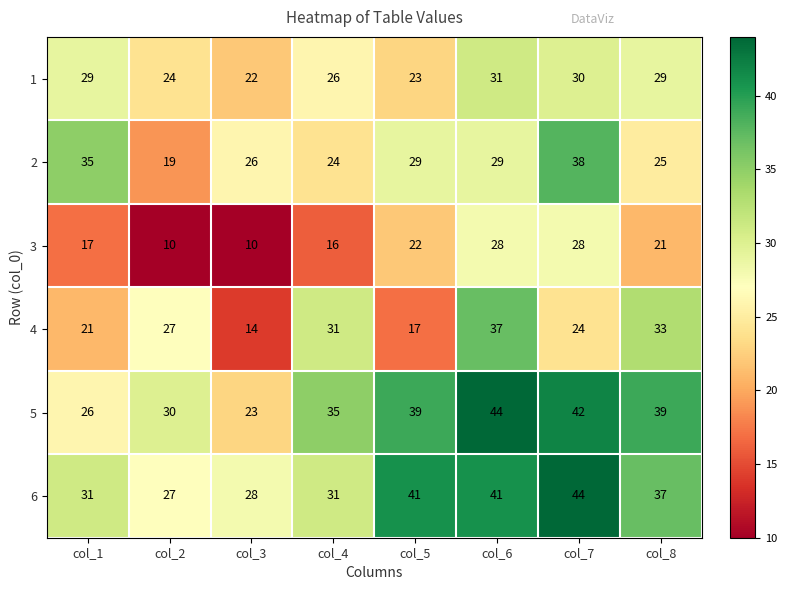

Which series changed the most between col_2 and col_8?

3